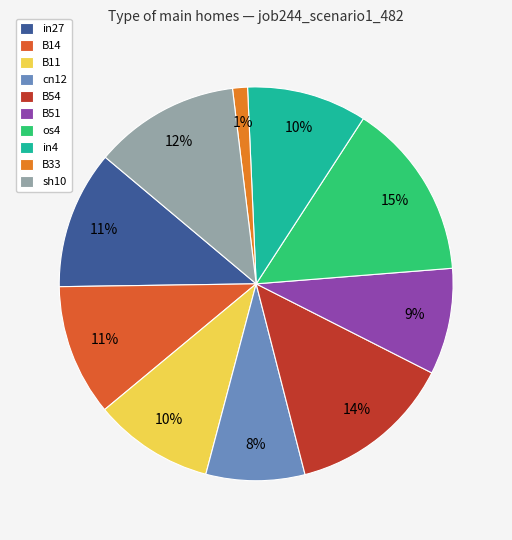

To the nearest percent, what is the combined percentage of os4 and B51?

23%